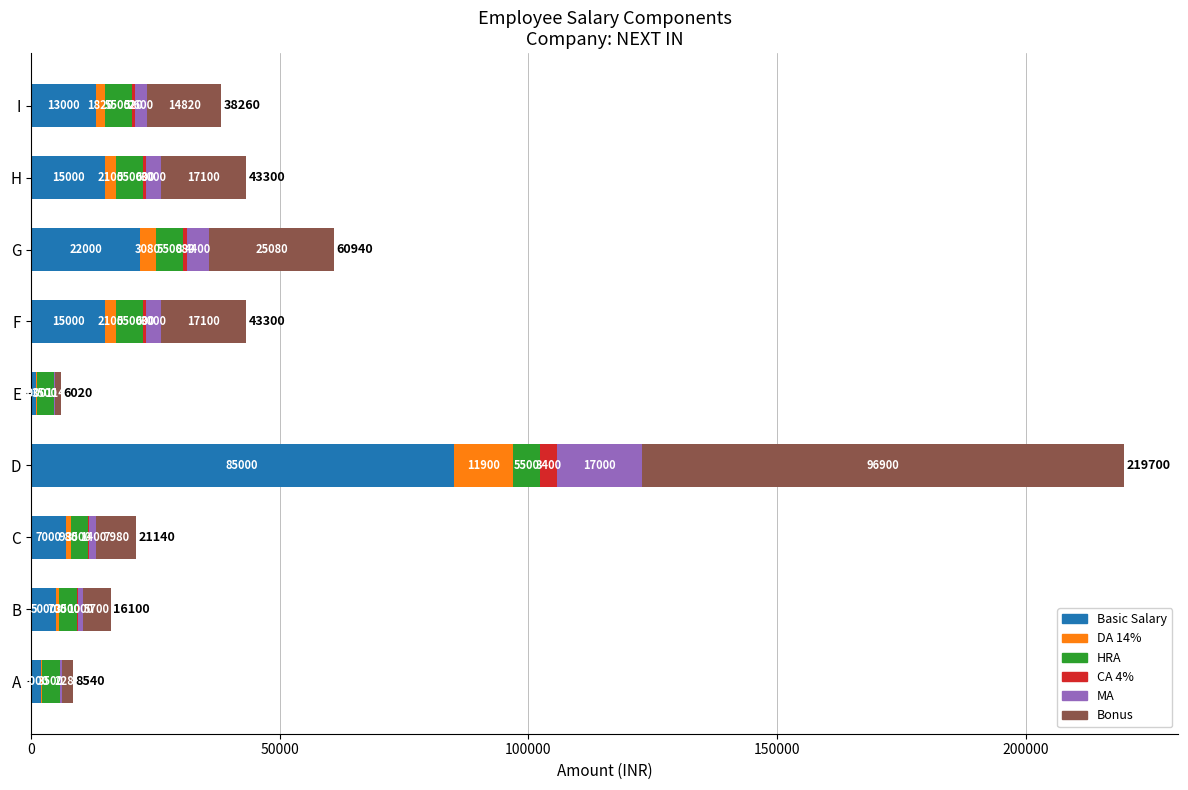

What is the sum of all Basic Salary values?

165000